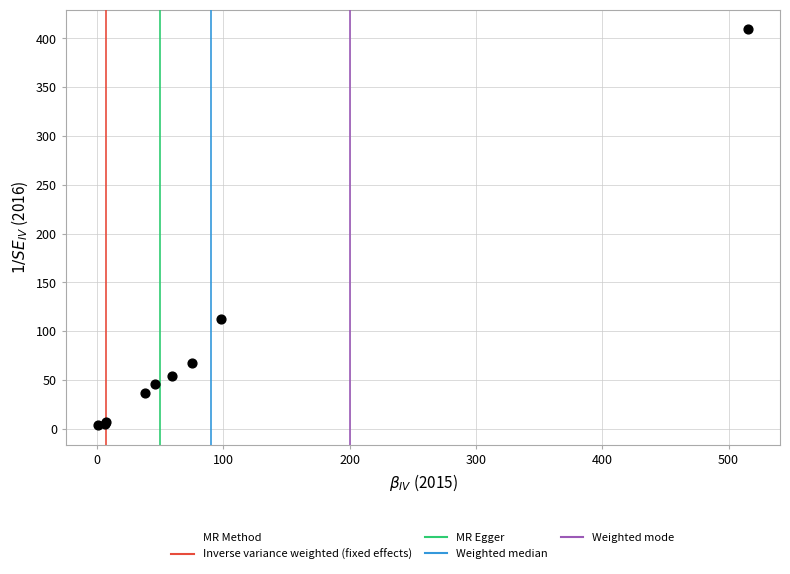

What Y value in the scatter plot is closest to 206?

112